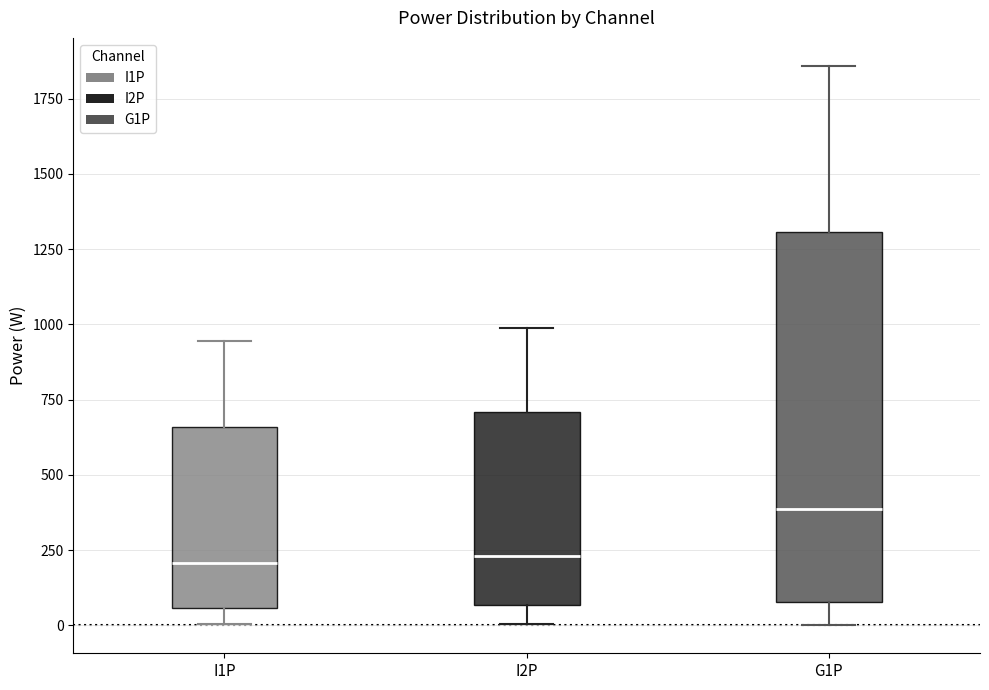

Reading left to right, transcribe this box plot: for each box, give where its median line is, the range the box spans, and where its two whiskers end, as read against the y-axis. The values are not printed on the chart, so give them approximately, as read against the axis.

I1P: median 200, box 50 to 650, whiskers 0 to 950
I2P: median 250, box 50 to 700, whiskers 0 to 1000
G1P: median 400, box 100 to 1300, whiskers 0 to 1850